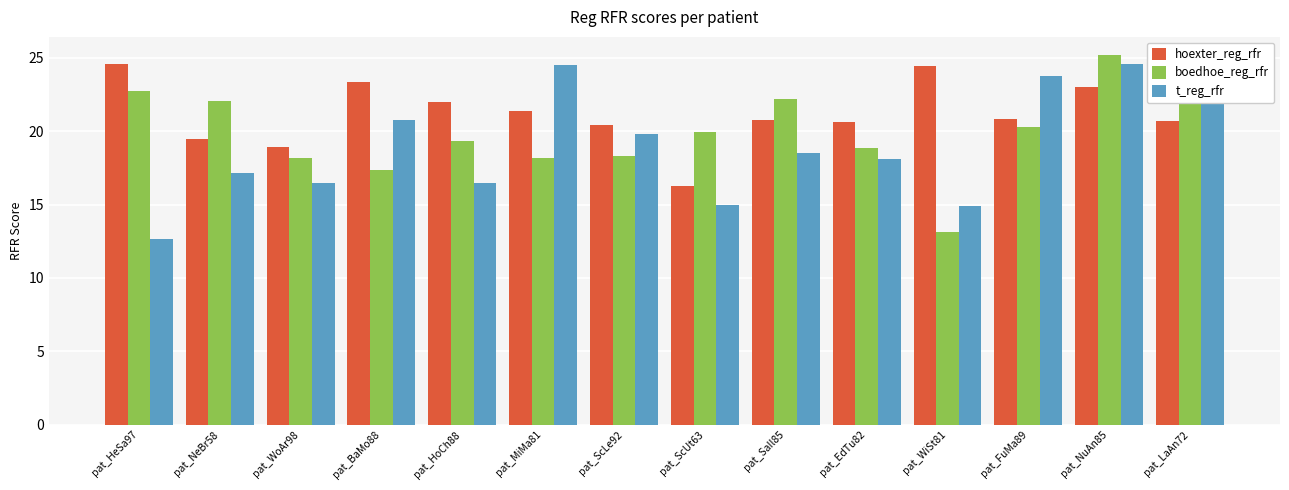

What is the difference between the maximum and minimum values in the hoexter_reg_rfr series?

8.3